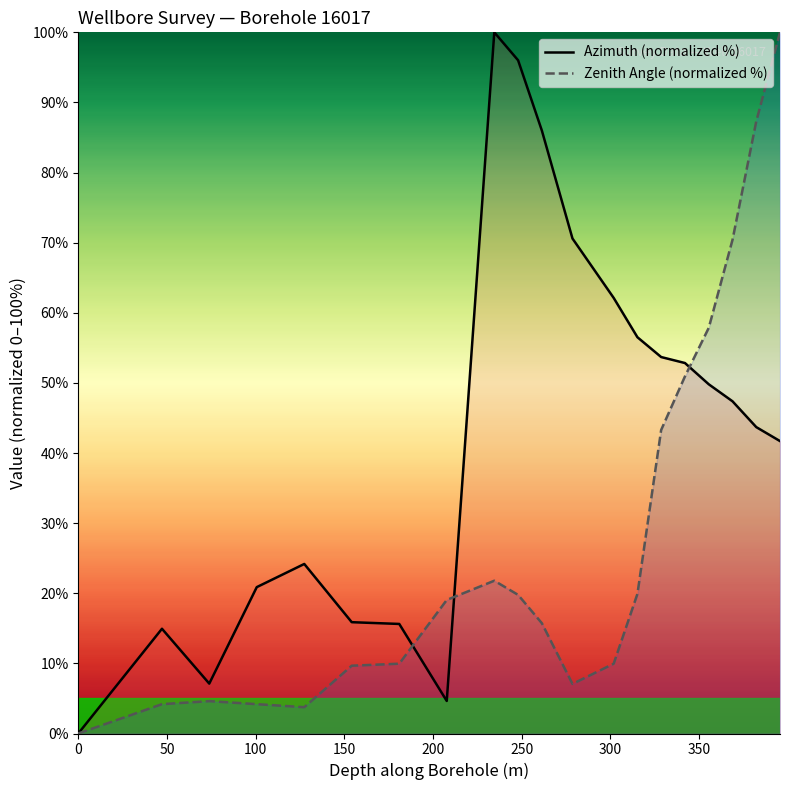

What are all the series names shown in the legend?

Azimuth (normalized %), Zenith Angle (normalized %)